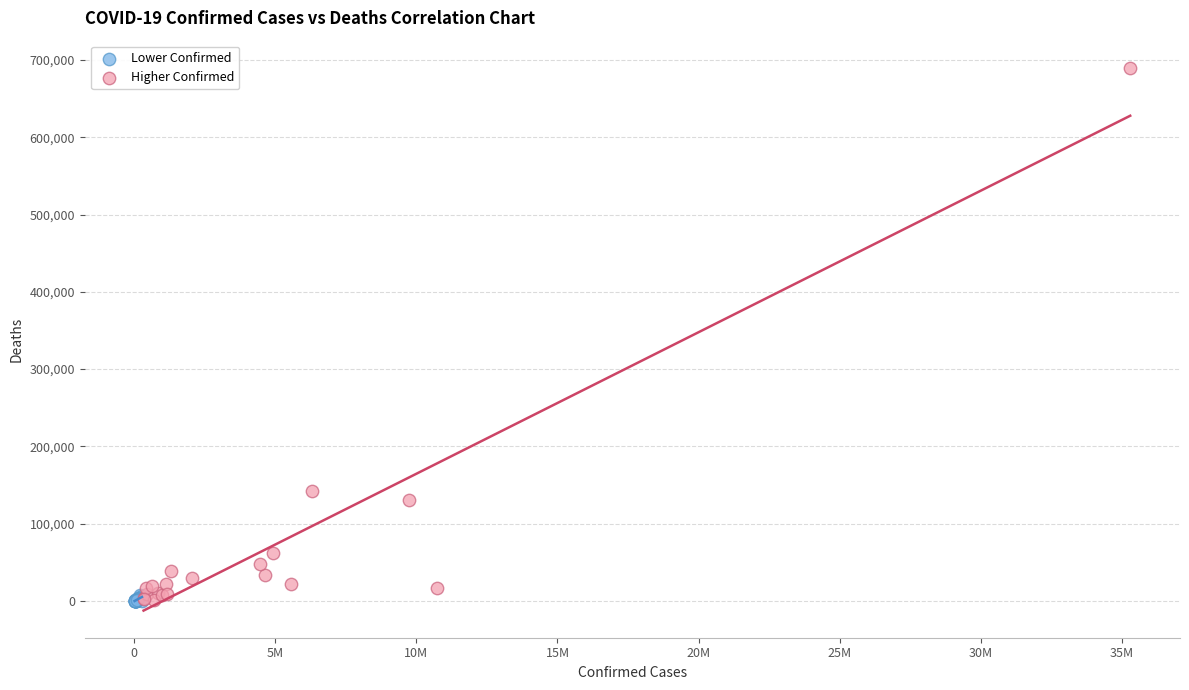

Which series has the largest Y range (max minus min)?

Higher Confirmed